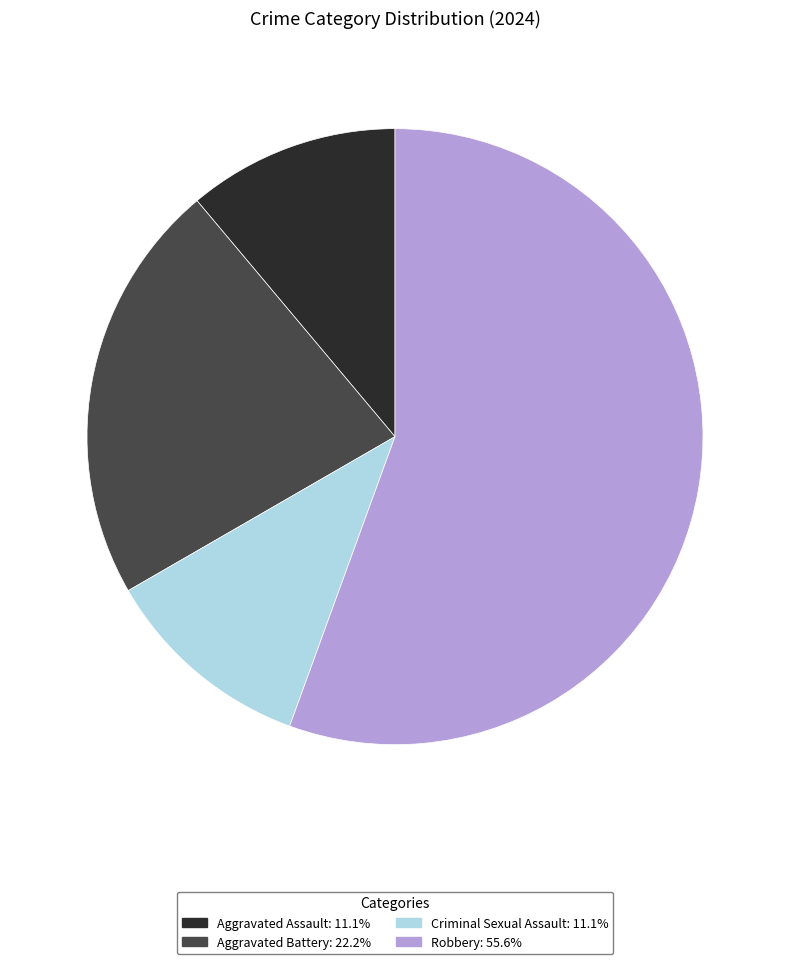

Combined, do Robbery: 55.6% and Aggravated Assault: 11.1% account for over 50%?

Yes